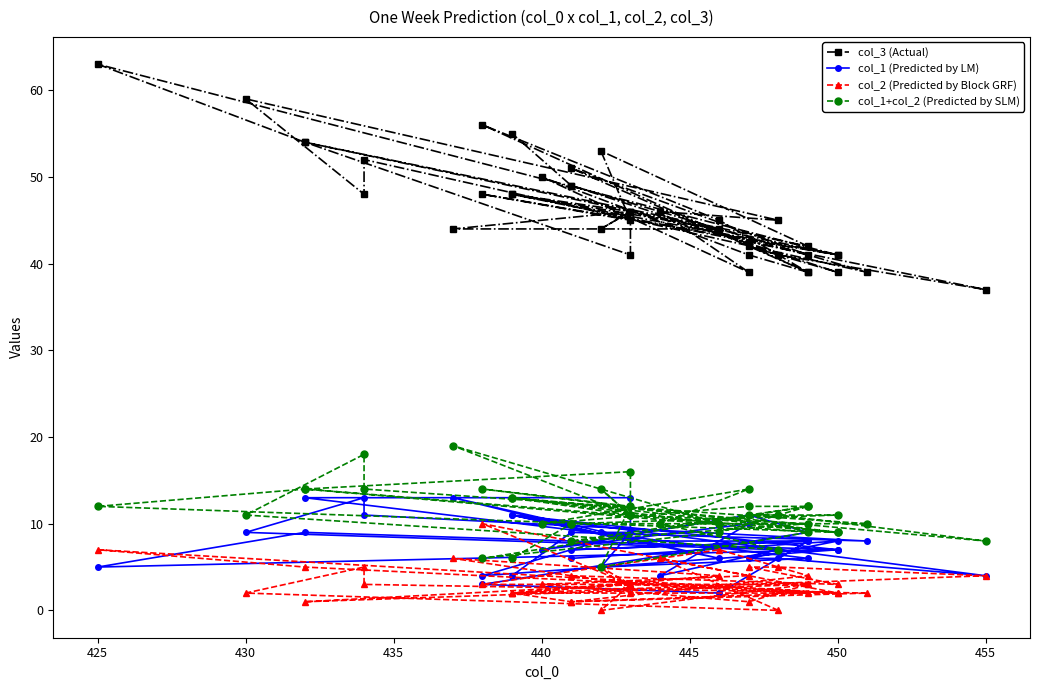

Which series has the widest spread of values?

col_3 (Actual)